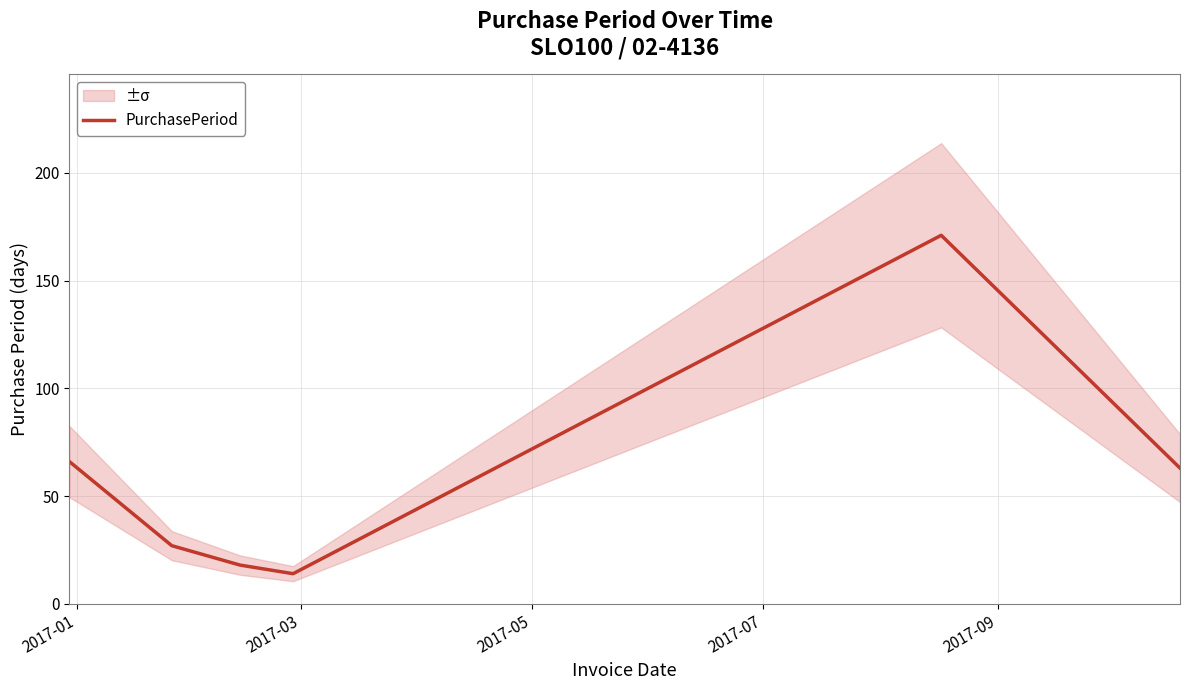

What is the difference between the maximum and minimum values?

157